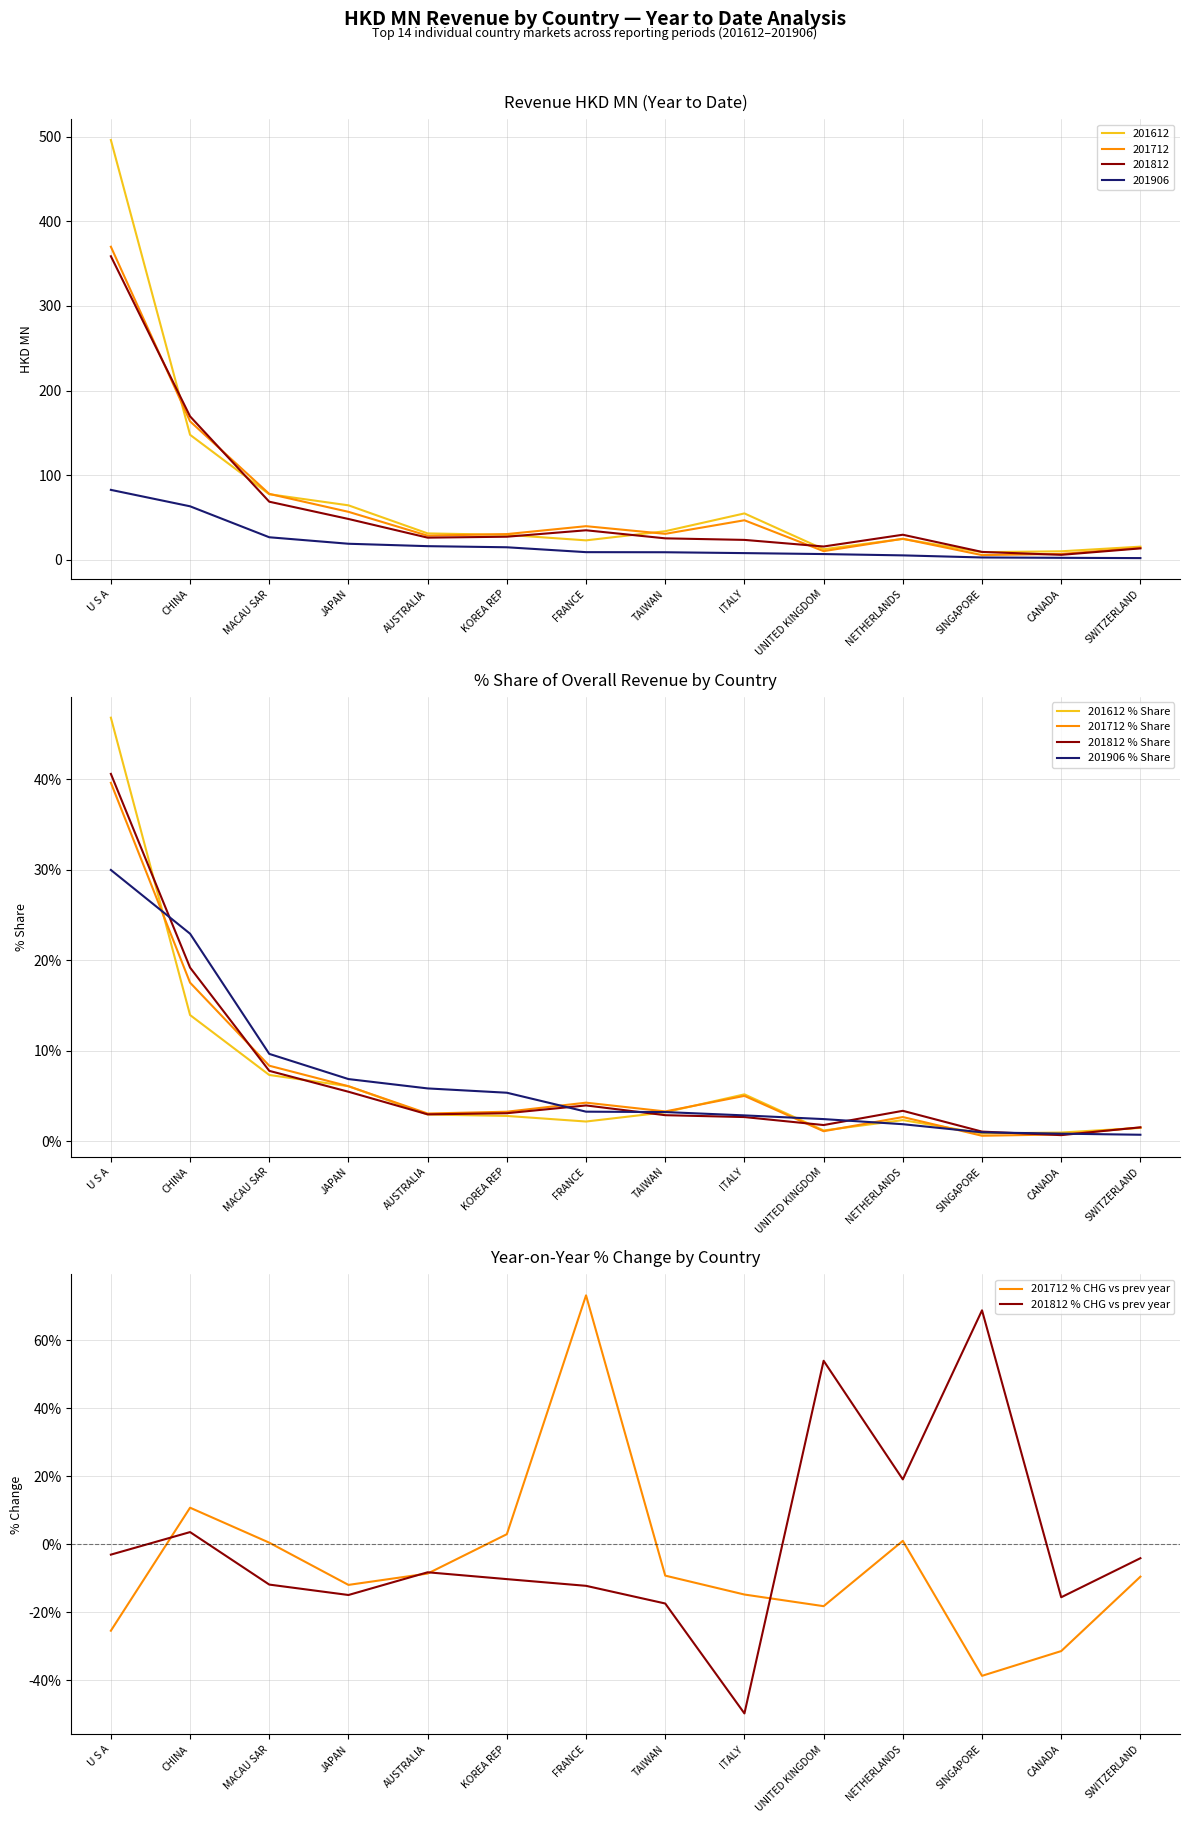

Where is 201812 % Share nearest to the value 20?

CHINA